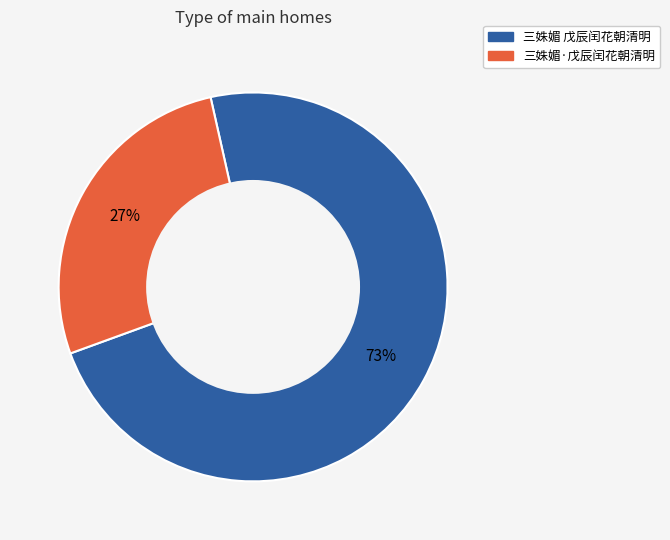

Which category accounts for the majority?

三姝媚 戊辰闰花朝清明